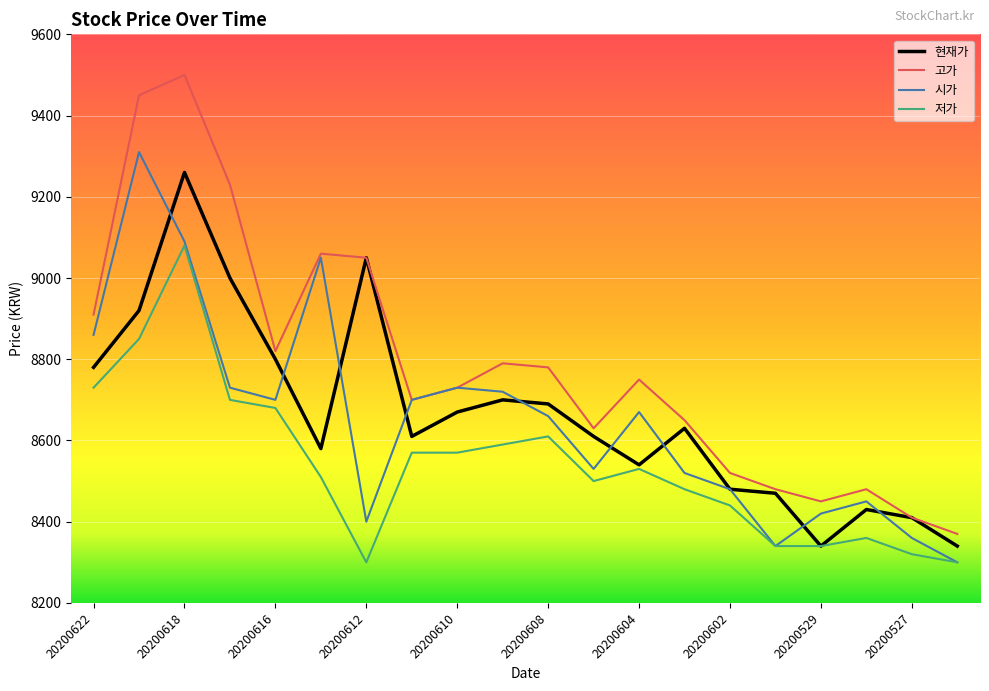

What is the highest value of the 저가 series?

9080